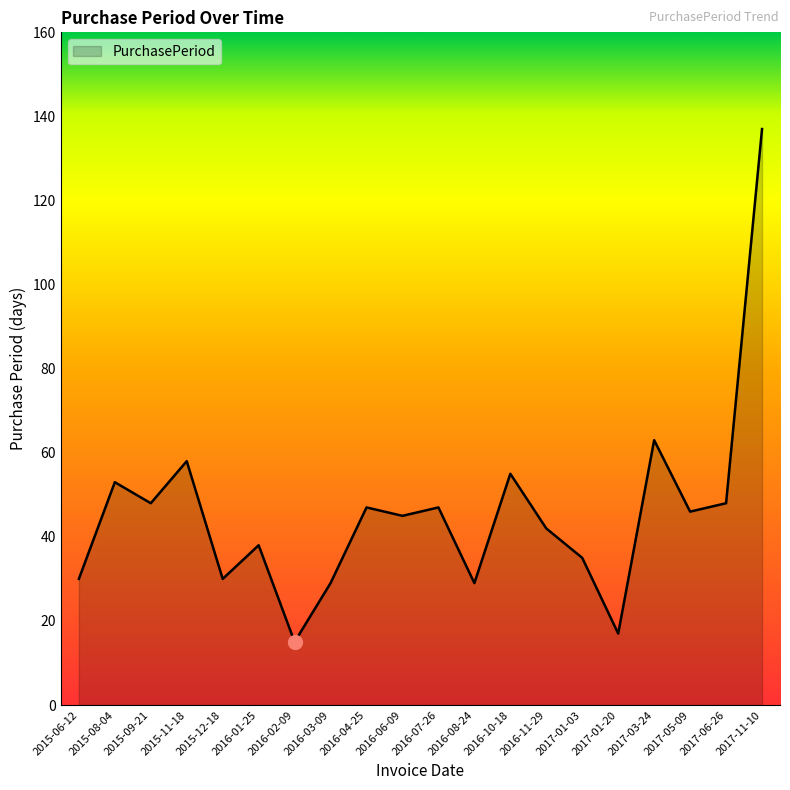

What is the maximum value shown in the chart?

137